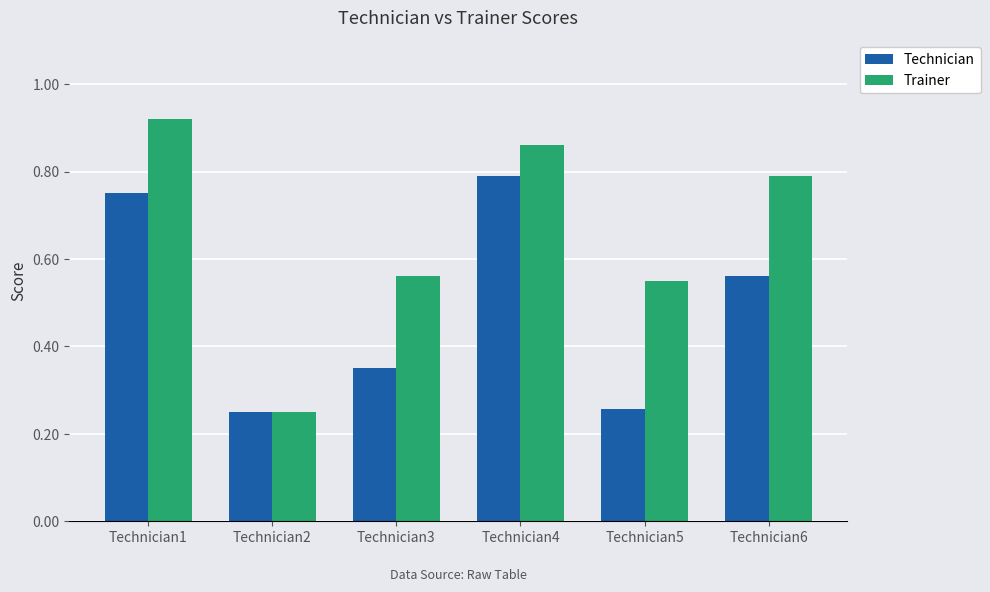

At how many categories does at least one series exceed 0?

6